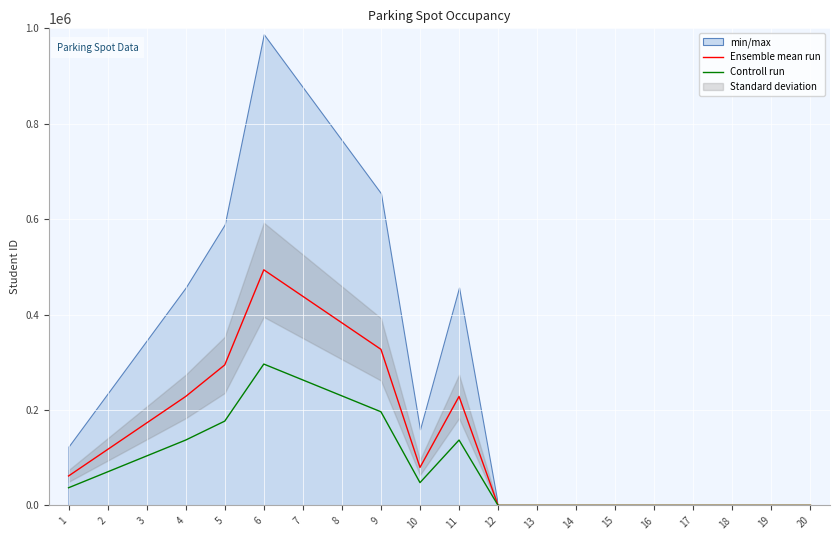

The Controll run series shows 21799.8 at 10. True or false?

False